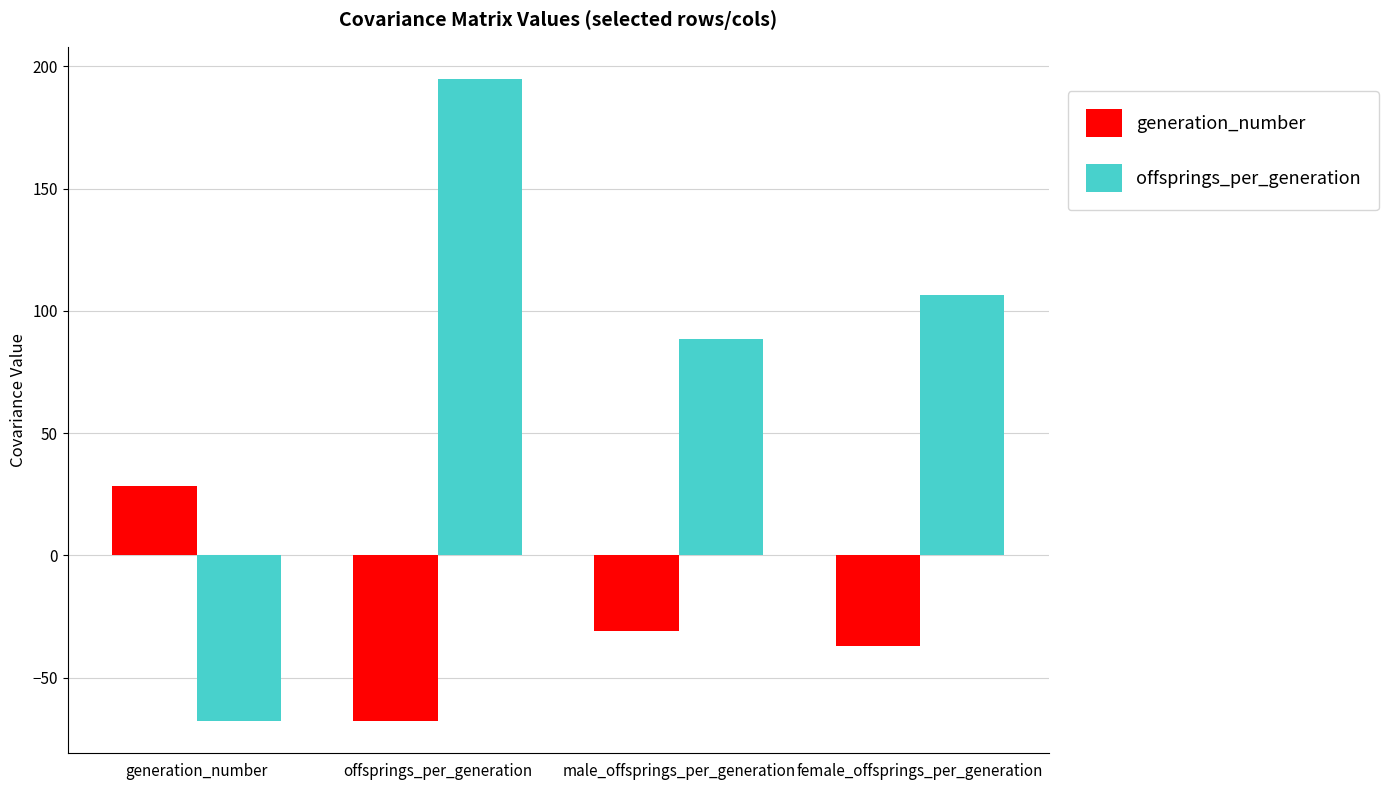

Does the chart contain stacked bars?

No